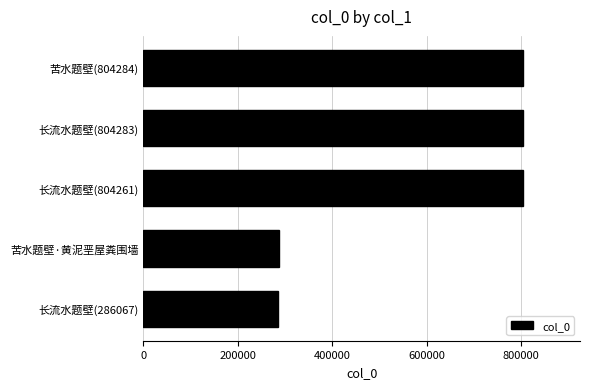

How many data points are less than 804261?

2